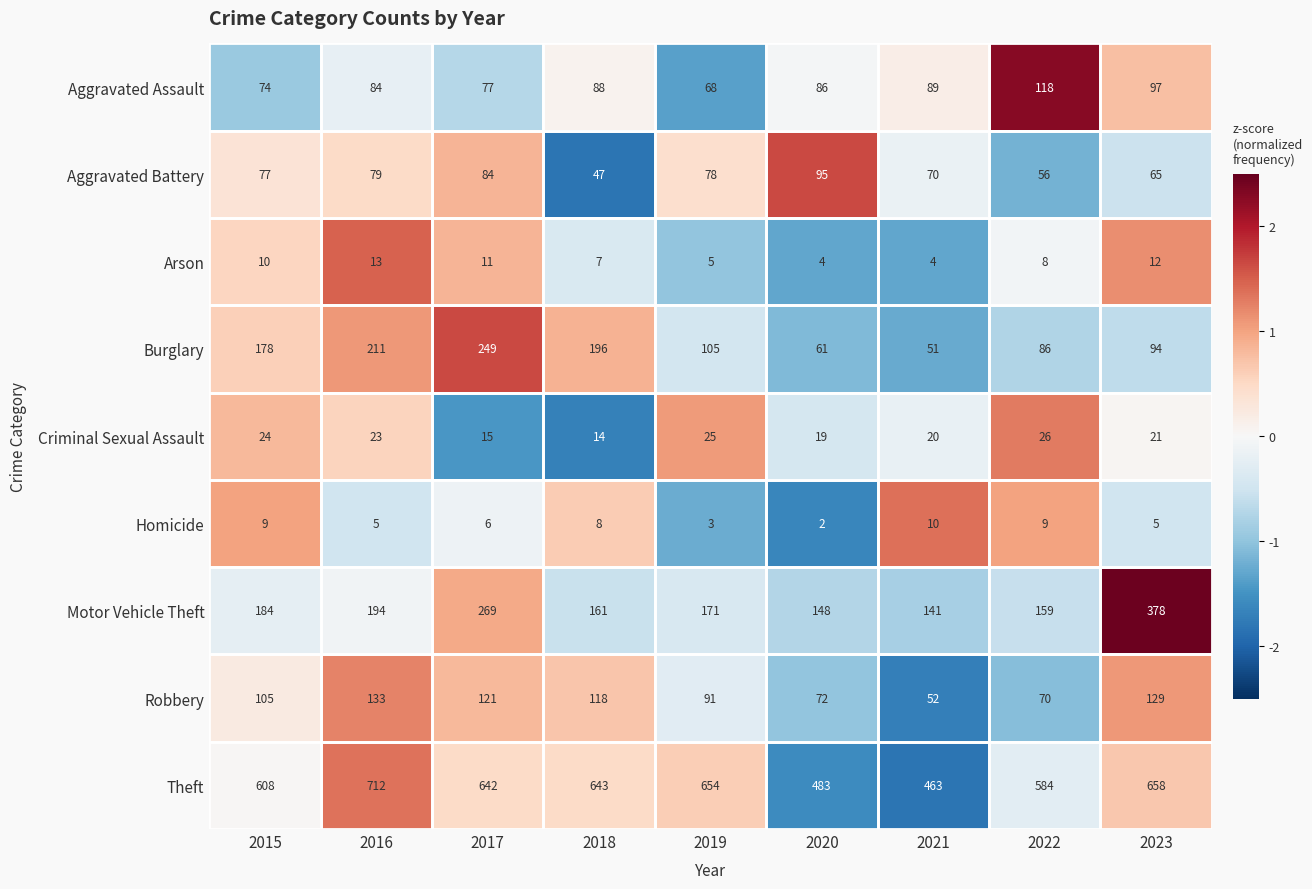

The value of Aggravated Assault at 2016 is 84. True or false?

True